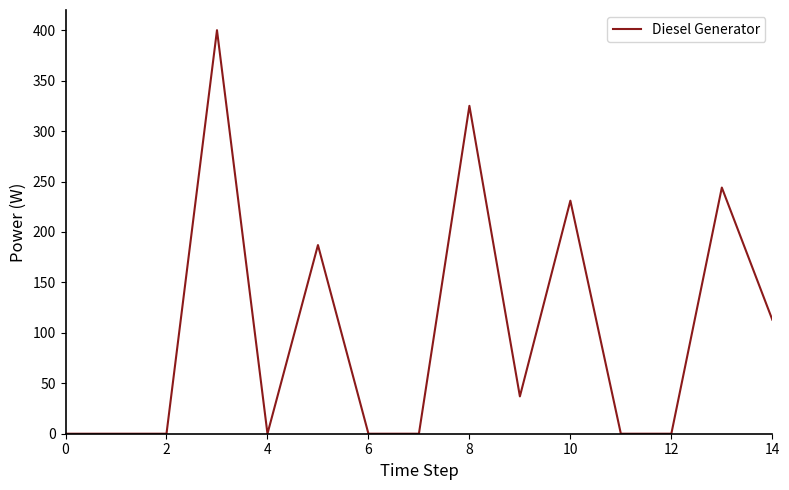

What is the greatest value displayed?

400